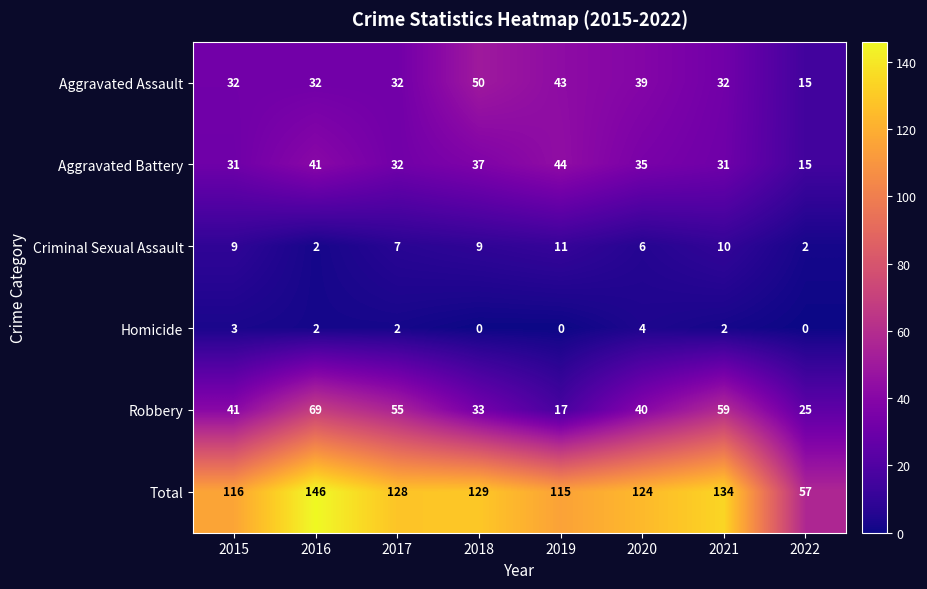

What is the total value across all series at 2022?

114